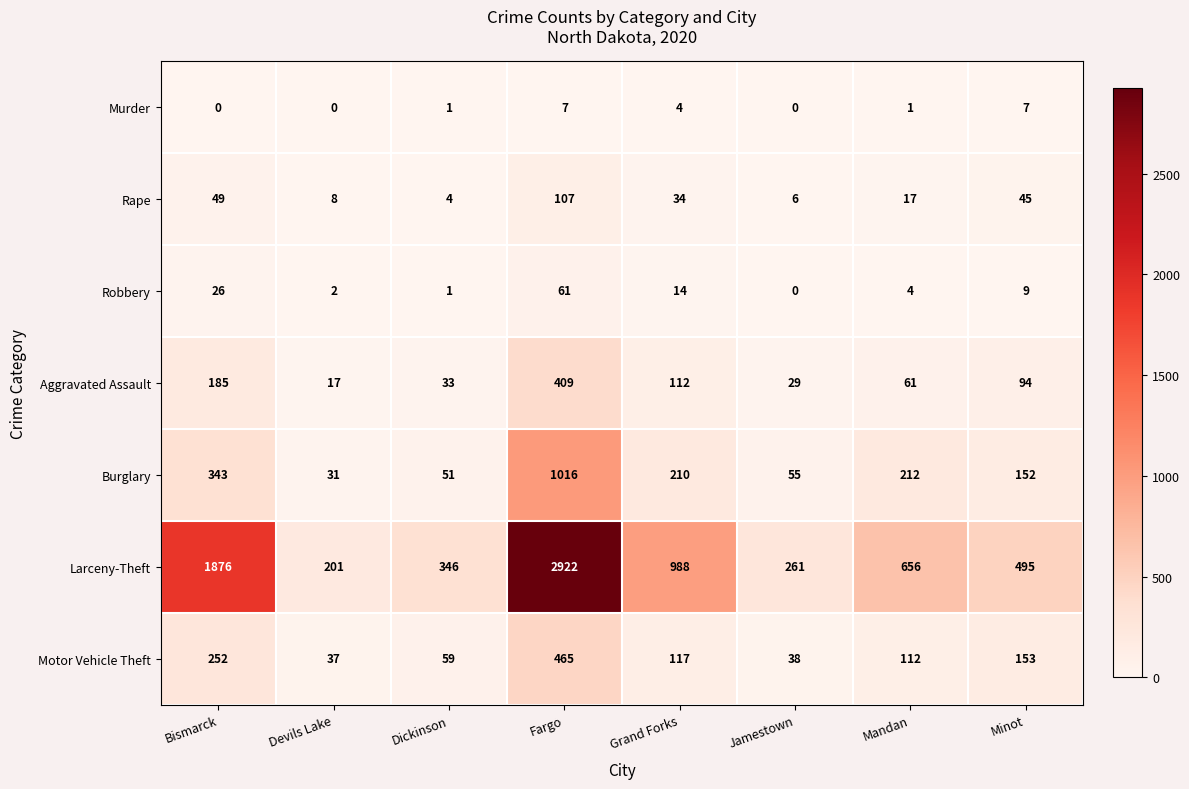

Which series has the largest total across all categories?

Larceny-Theft